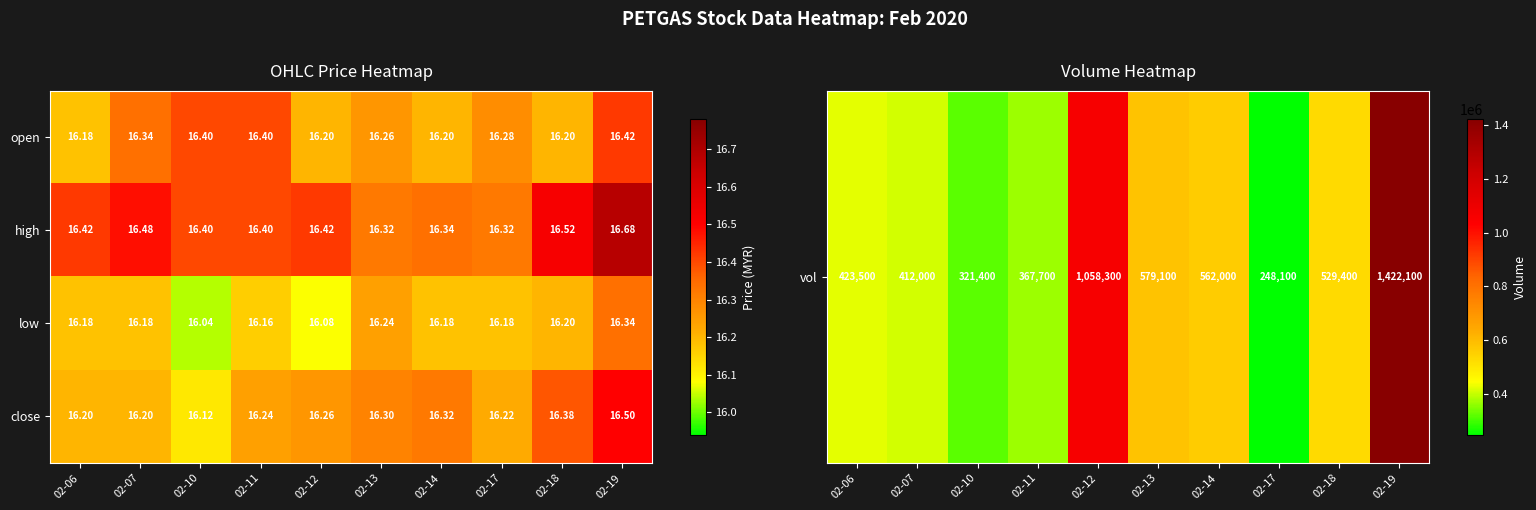

Which series has the largest range (max minus min)?

close